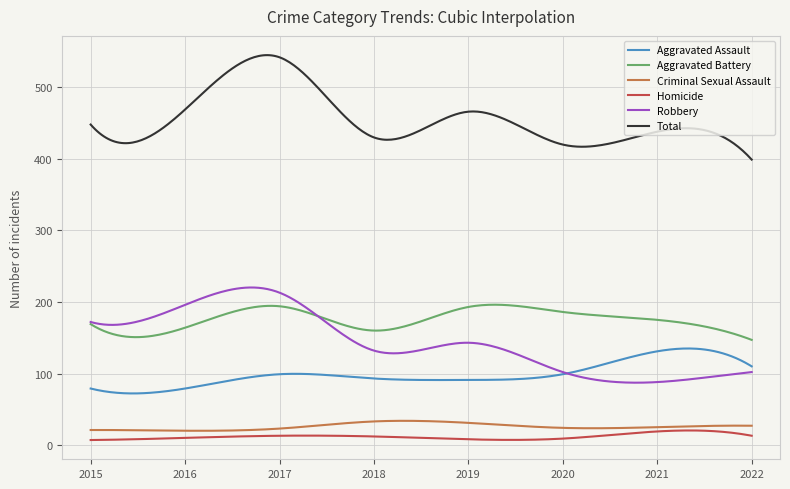

True or false: Aggravated Assault and Total intersect in this chart.

False